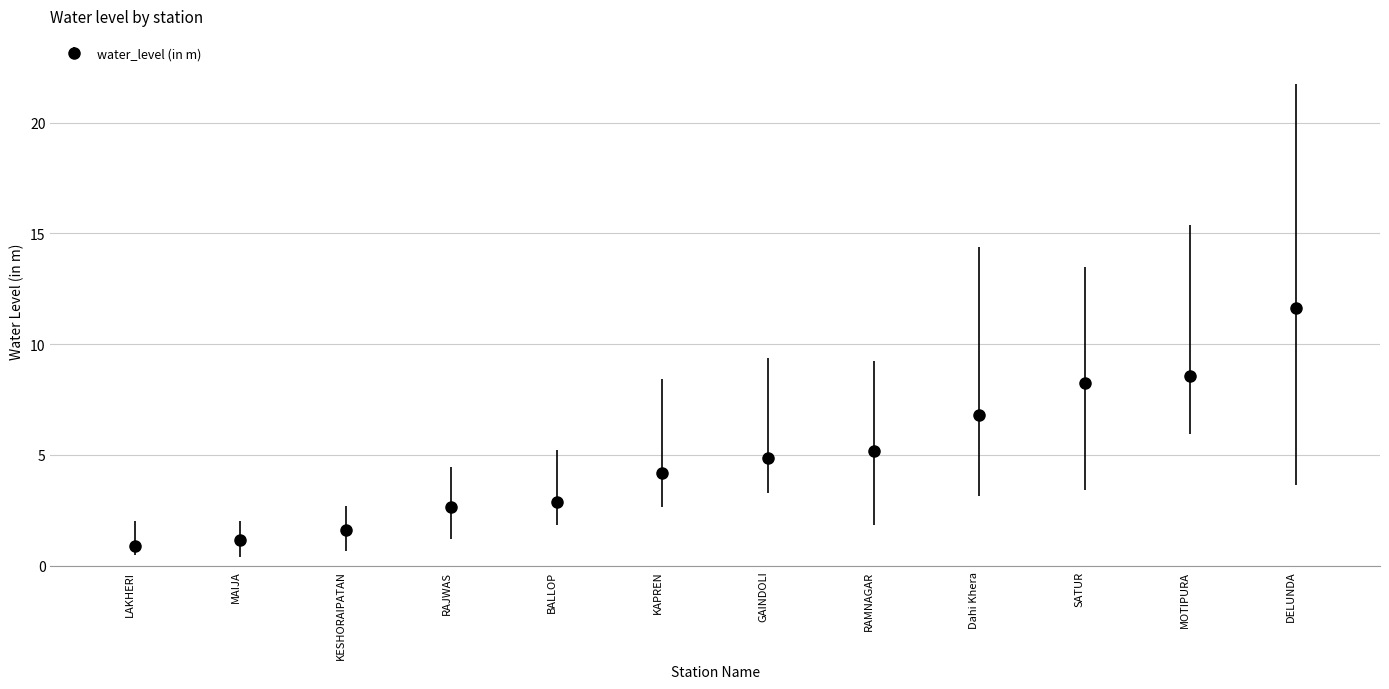

What is the maximum value shown in the chart?

11.7